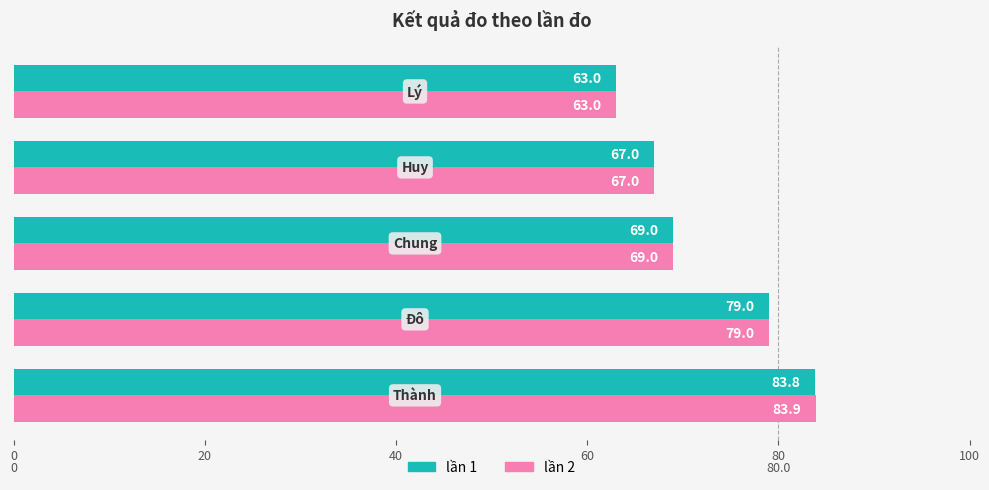

What is the average value of the lần 2 series?

72.4